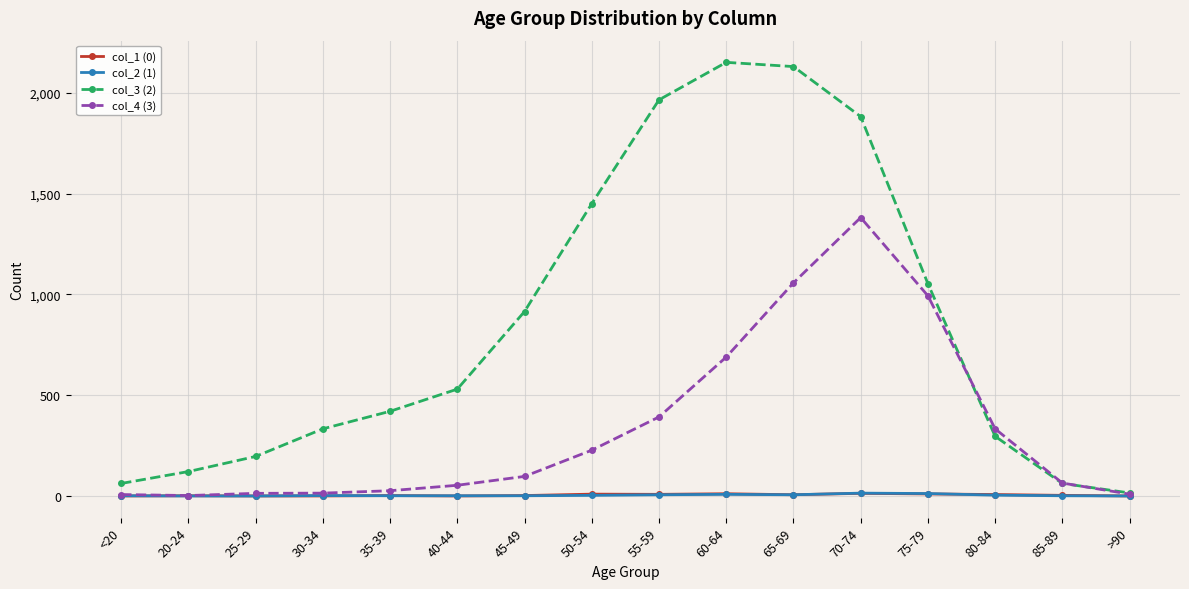

Is it true that col_3 (2) equals 62 at 85-89?

True